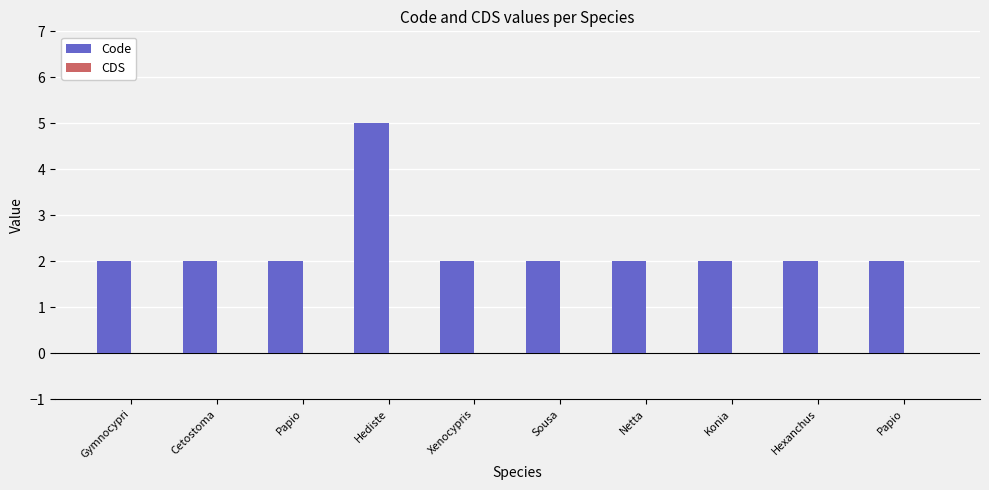

Reading left to right, list all the values displayed in this chart.

Code: 2	2	2	5	2	2	2	2	2	2
CDS: 0	0	0	0	0	0	0	0	0	0